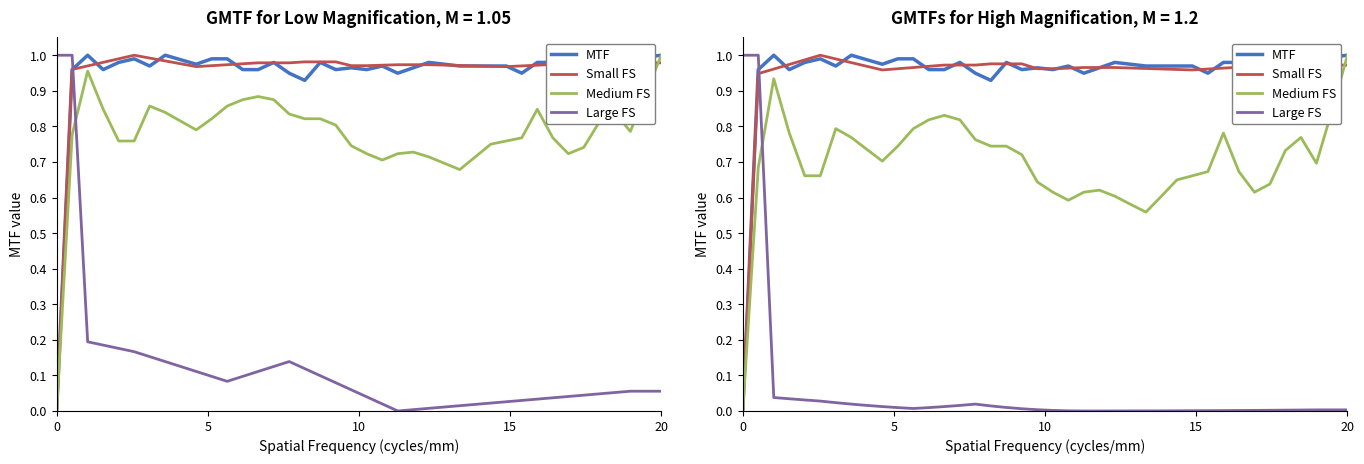

How many categories are shown in the chart?

40